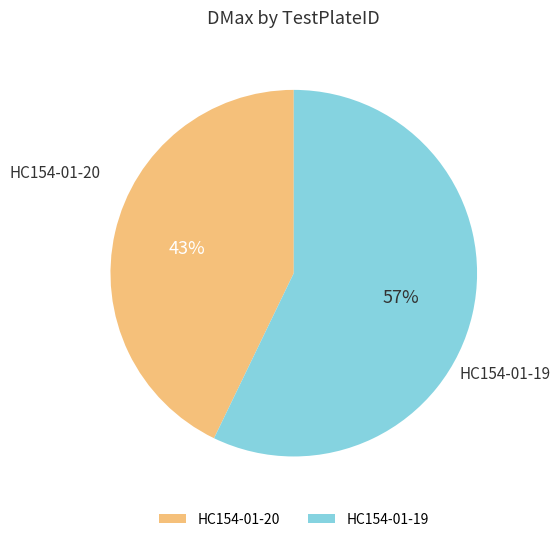

Which has a higher value, HC154-01-19 or HC154-01-20?

HC154-01-19